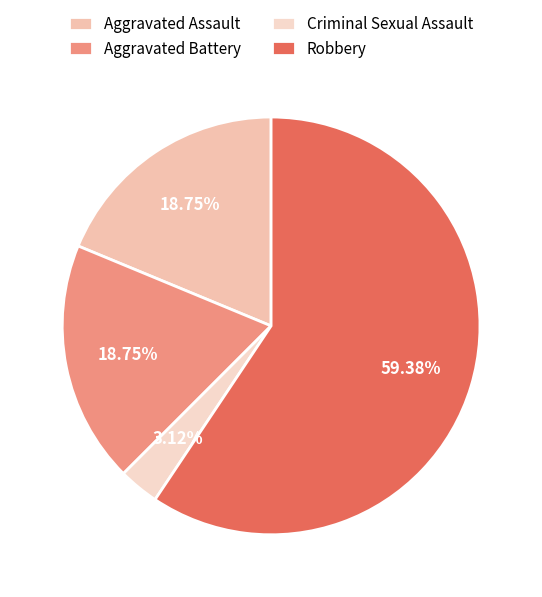

Is there a majority slice in this chart?

Yes